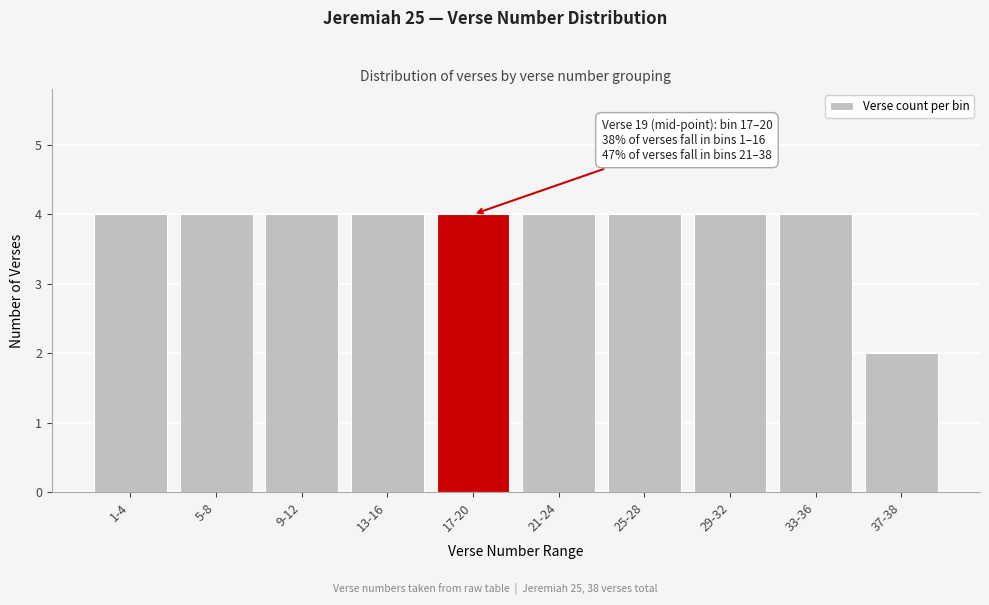

Reading left to right, extract all data points from this chart.

1-4=4	5-8=4	9-12=4	13-16=4	17-20=4	21-24=4	25-28=4	29-32=4	33-36=4	37-38=2